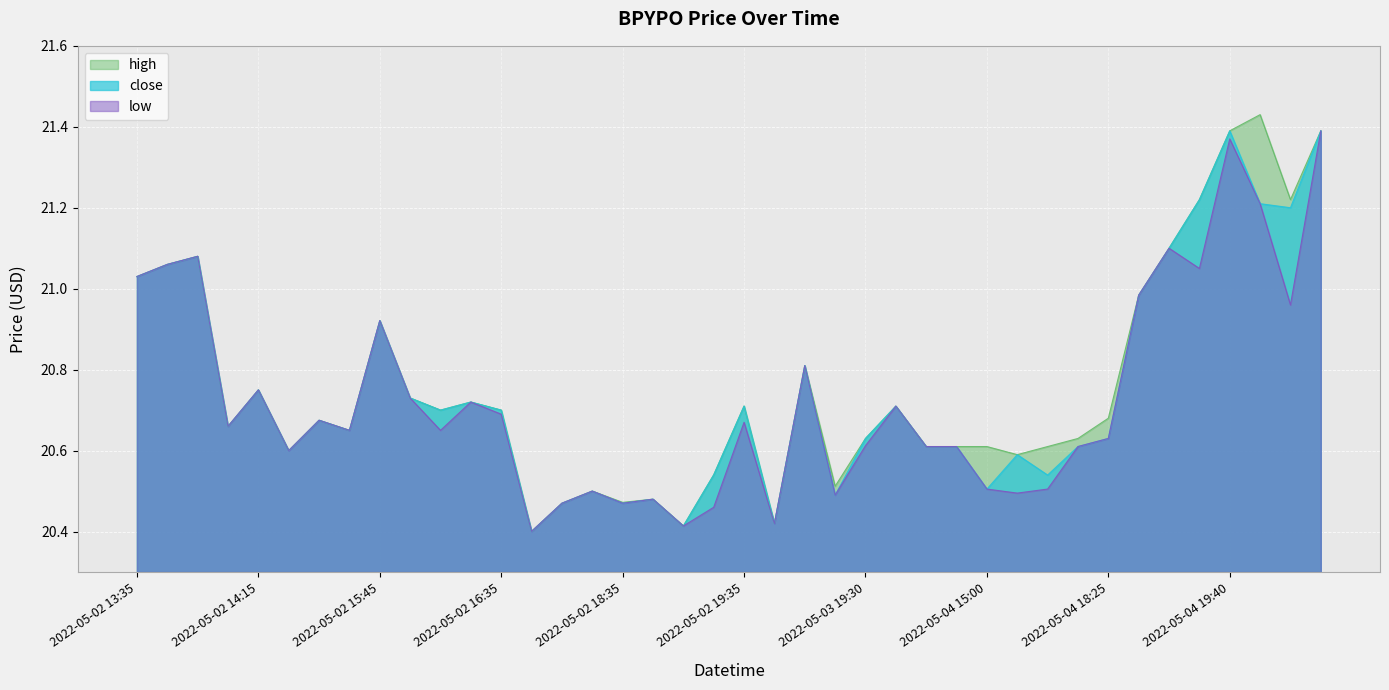

The close series shows 20.7 at 2022-05-02 16:20. True or false?

True